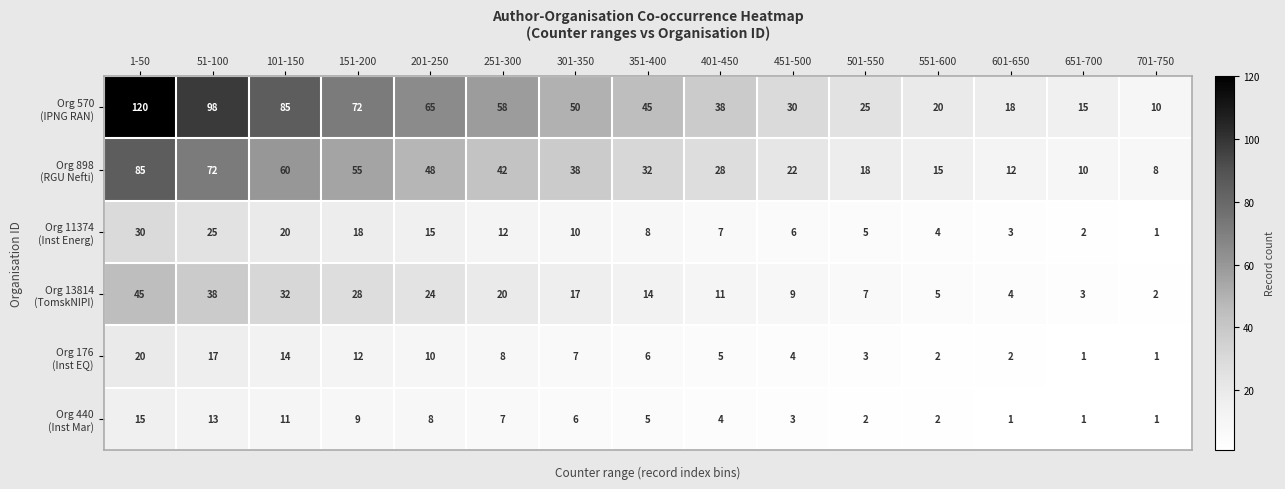

What is the greatest value displayed?

120